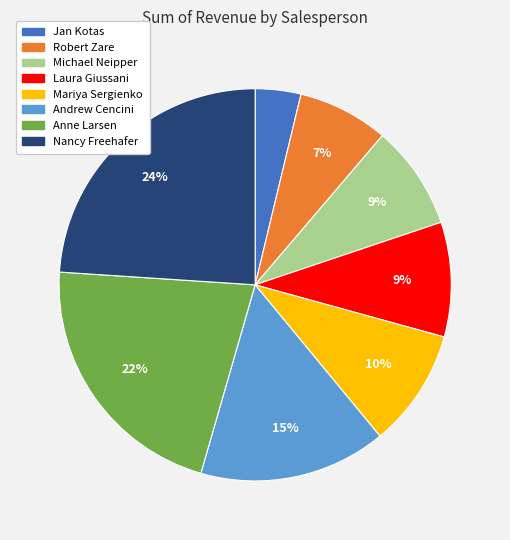

Does Michael Neipper account for over 50% of the chart?

No